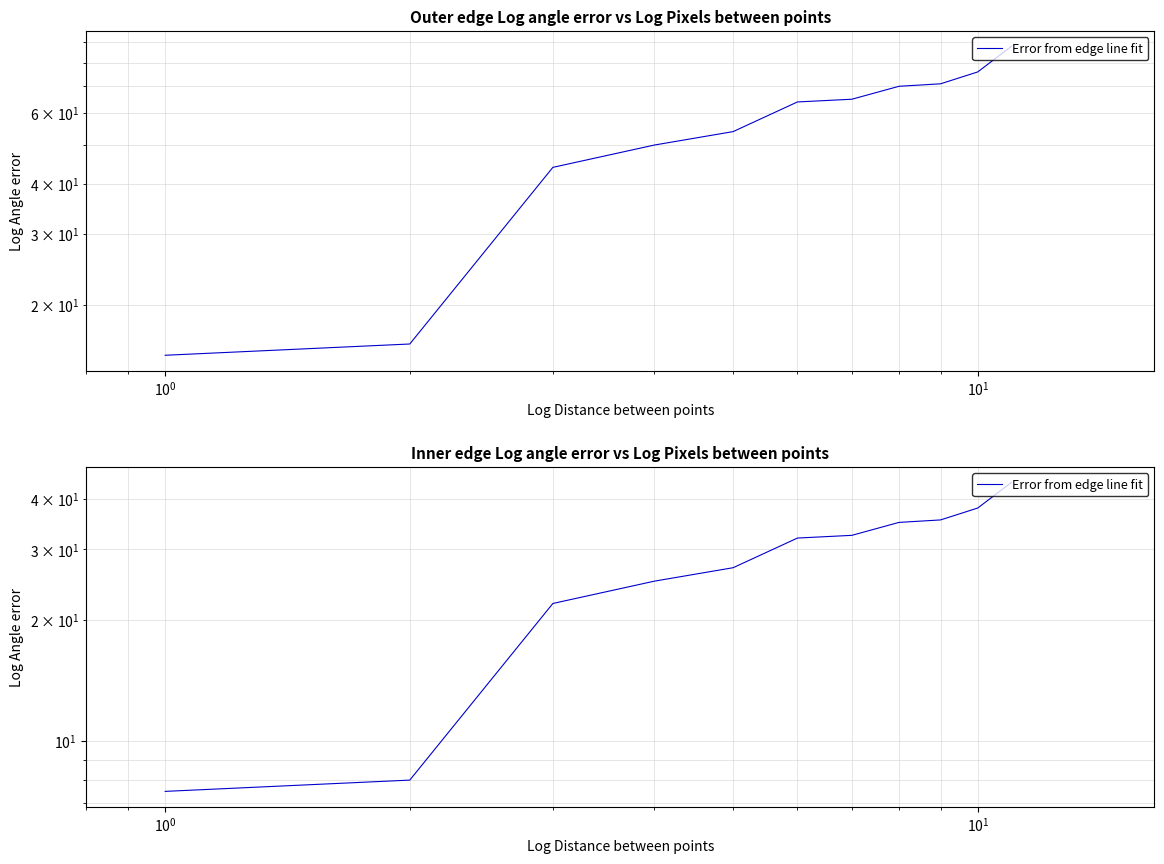

Reading left to right, transcribe all the data shown in this chart.

7.5	8.0	22.0	25.0	27.0	32.0	32.5	35.0	35.5	38.0	44.0